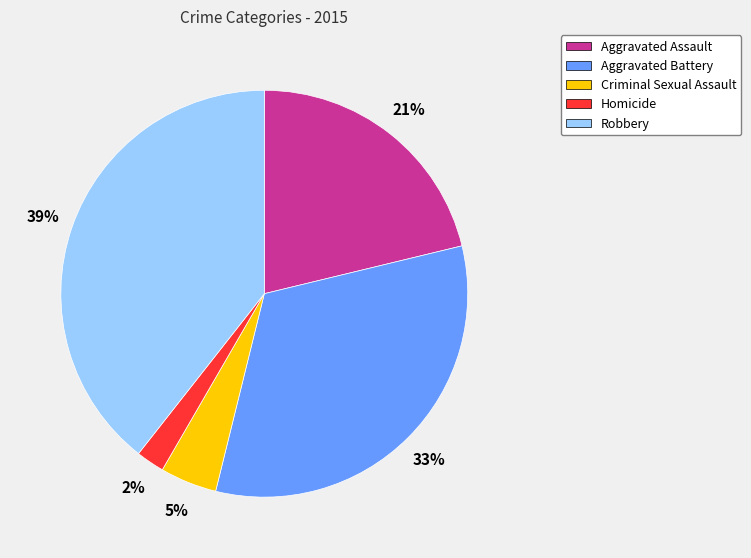

The Aggravated Battery slice represents 46% of the pie. True or false?

False